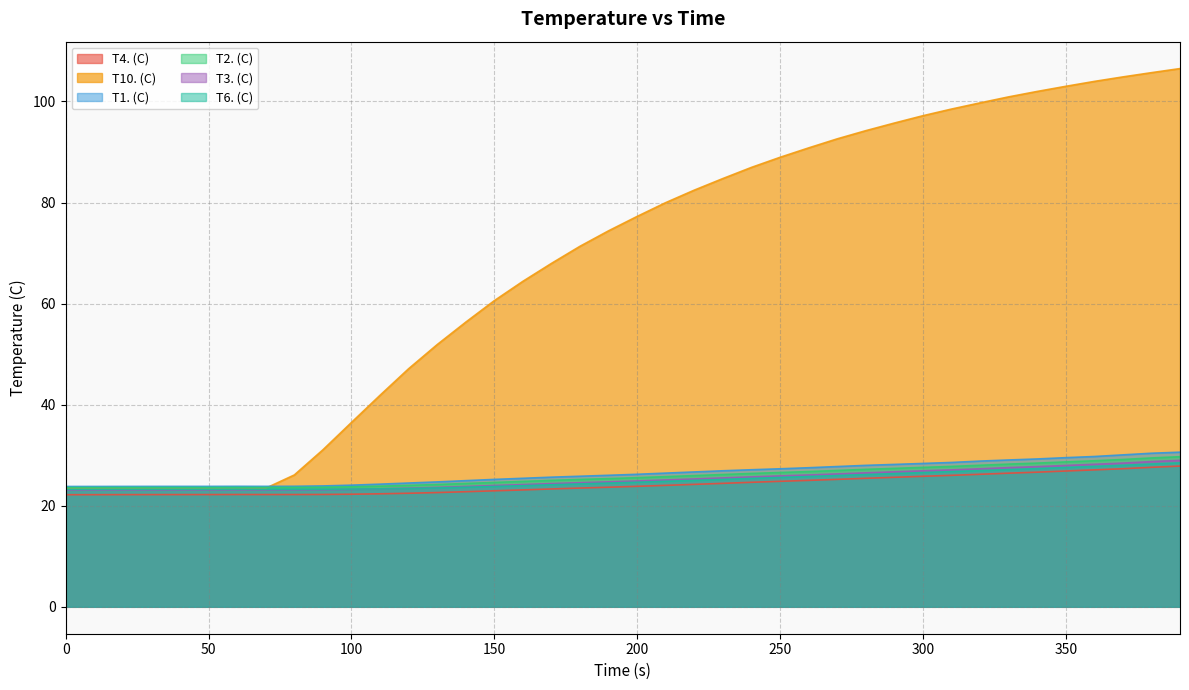

Is it true that T4. (C) equals 14.3 at 380?

False